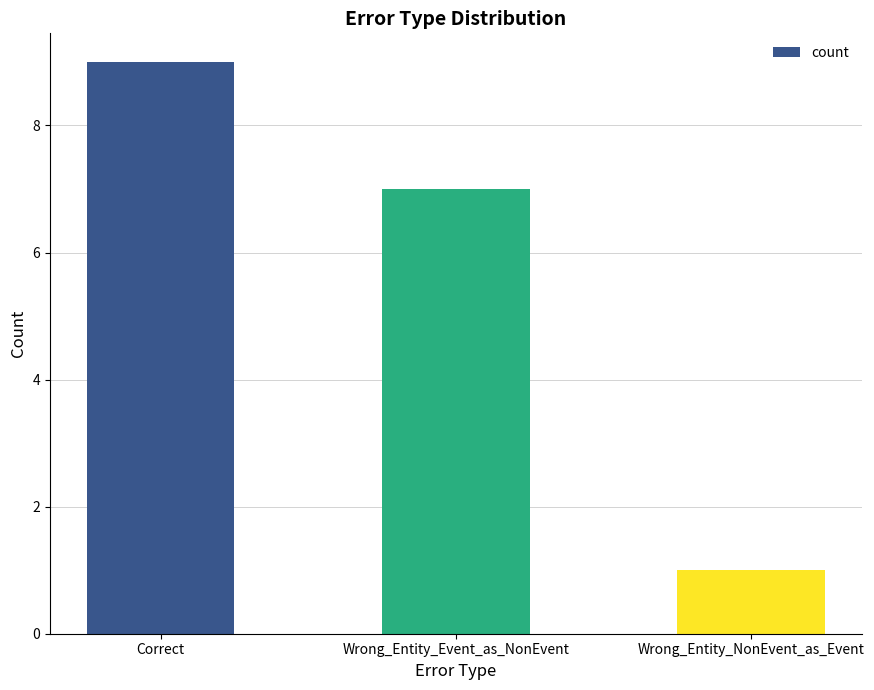

What is the sum of the values at Correct and Wrong_Entity_NonEvent_as_Event?

10